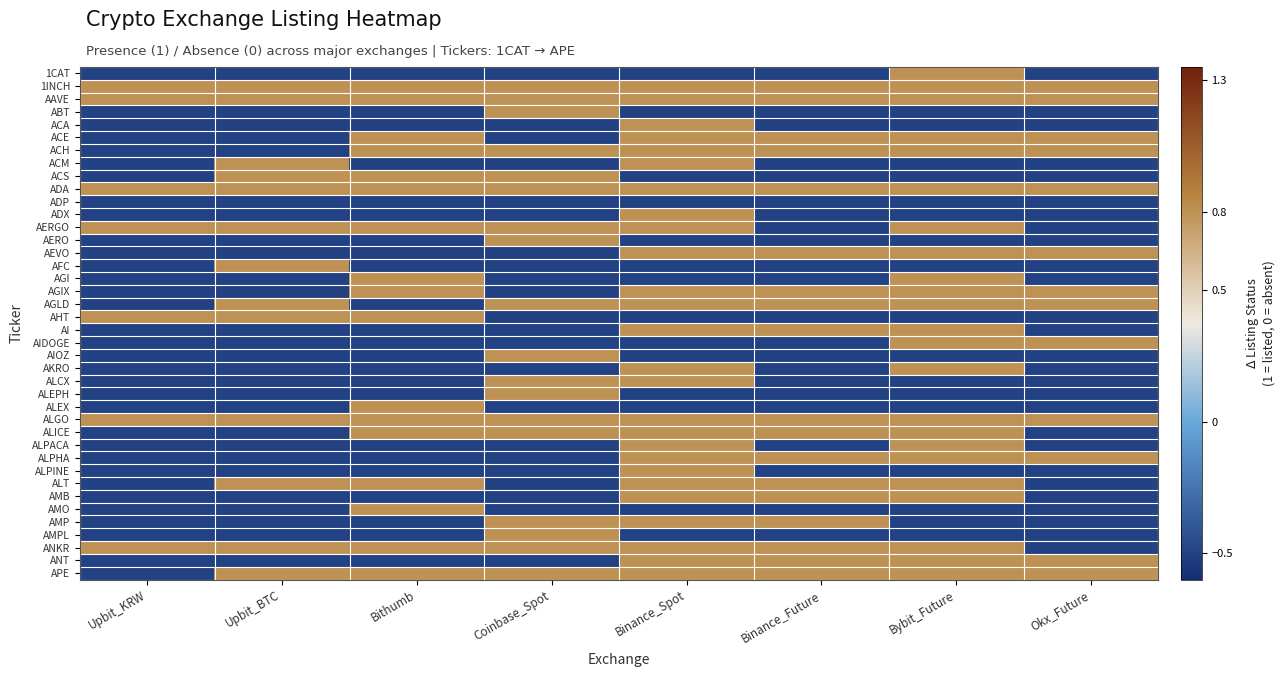

At Okx_Future, list the series in order from smallest to largest.

1CAT, ABT, ACA, ACM, ACS, ADP, ADX, AERGO, AERO, AFC, AGI, AHT, AI, AIOZ, AKRO, ALCX, ALEPH, ALEX, ALICE, ALPACA, ALPINE, ALT, AMB, AMO, AMP, AMPL, ANKR, 1INCH, AAVE, ACE, ACH, ADA, AEVO, AGIX, AGLD, AIDOGE, ALGO, ALPHA, ANT, APE